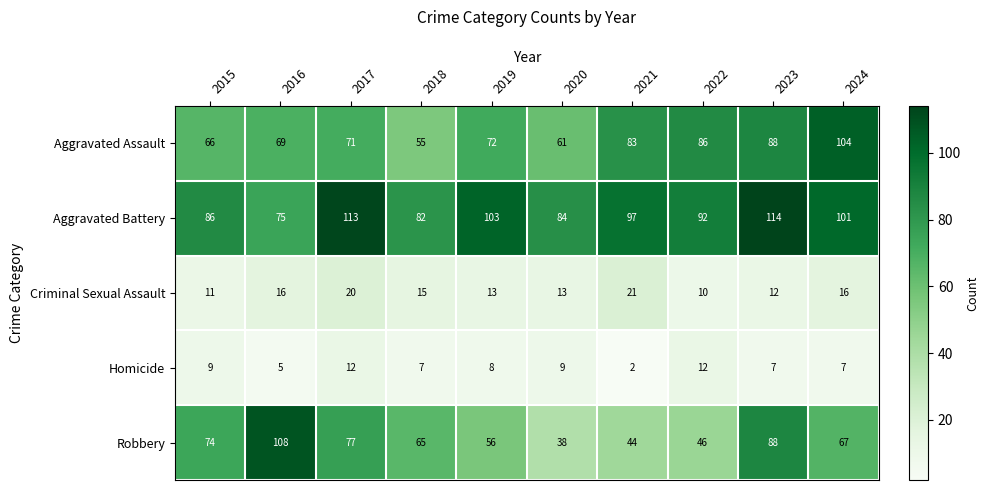

Which series has the largest range (max minus min)?

Robbery